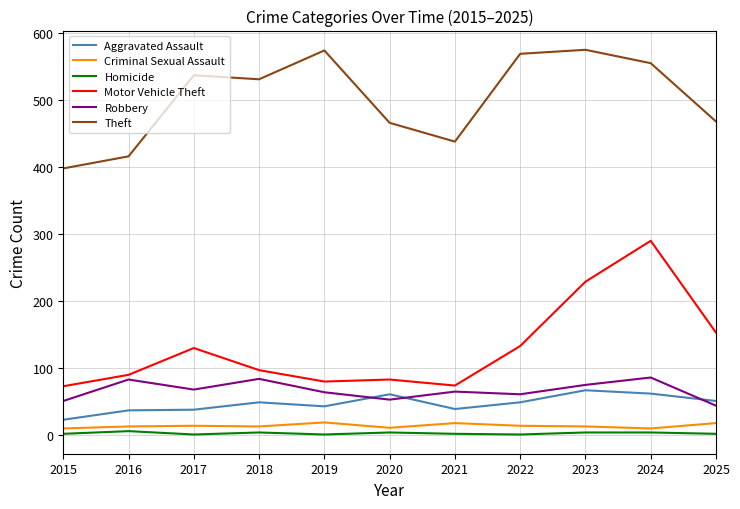

Is the value of Motor Vehicle Theft at 2017 greater than the value of Theft at 2016?

No